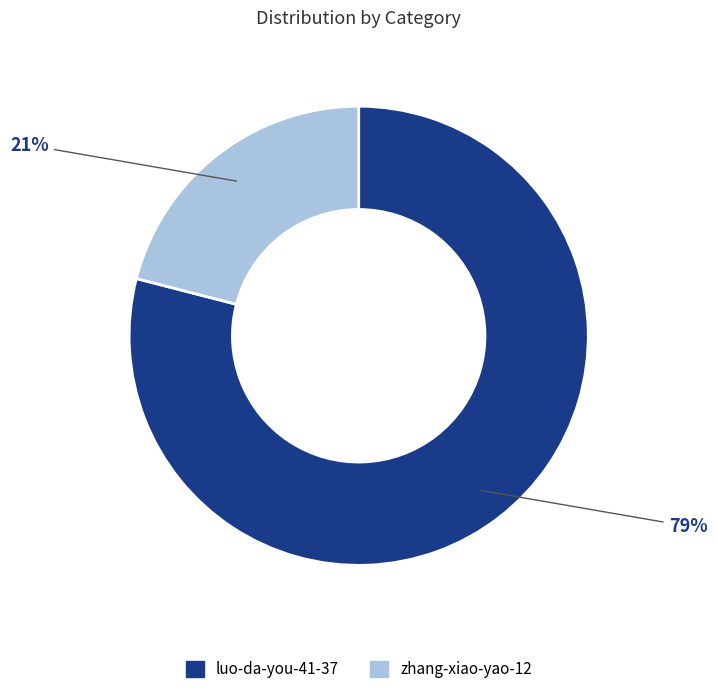

Is there any slice that represents more than half of the pie?

Yes